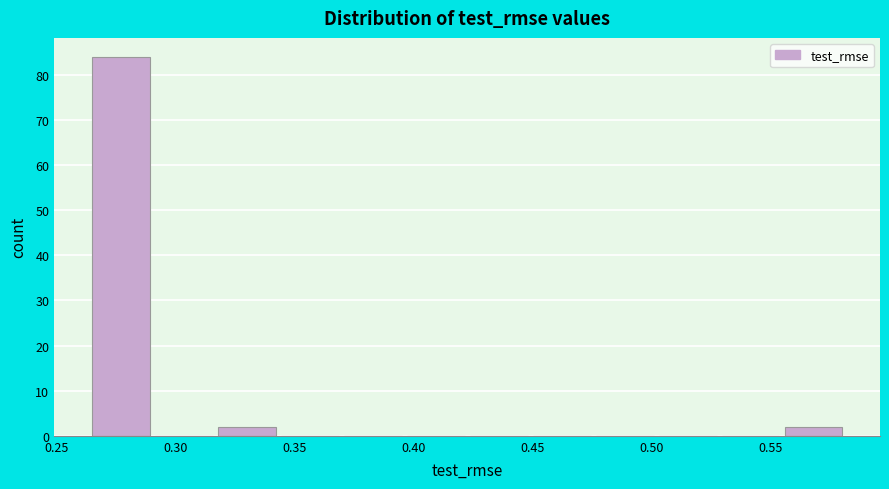

Reading left to right, transcribe this chart: for each bar, give the range it covers on the x-axis and its height. Neither the bar edges nor the heights are printed on the chart, so give them approximately, as read against the axes.

0.265 to 0.290: 84
0.290 to 0.320: 0
0.320 to 0.345: 2
0.345 to 0.370: 0
0.370 to 0.395: 0
0.395 to 0.425: 0
0.425 to 0.450: 0
0.450 to 0.475: 0
0.475 to 0.505: 0
0.505 to 0.530: 0
0.530 to 0.555: 0
0.555 to 0.580: 2